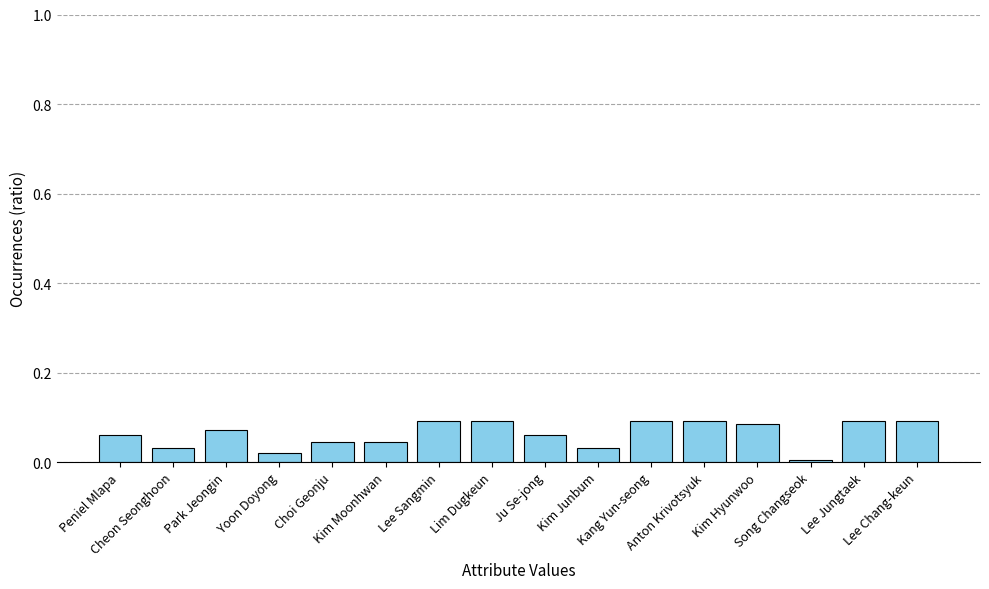

Is it true that the value at Choi Geonju is 0.1?

False